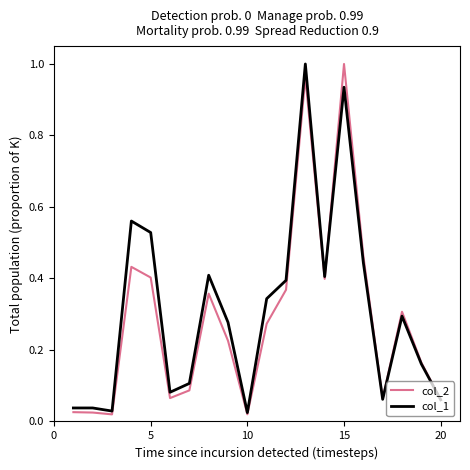

True or false: col_2 has more than 2 interior local peaks.

True